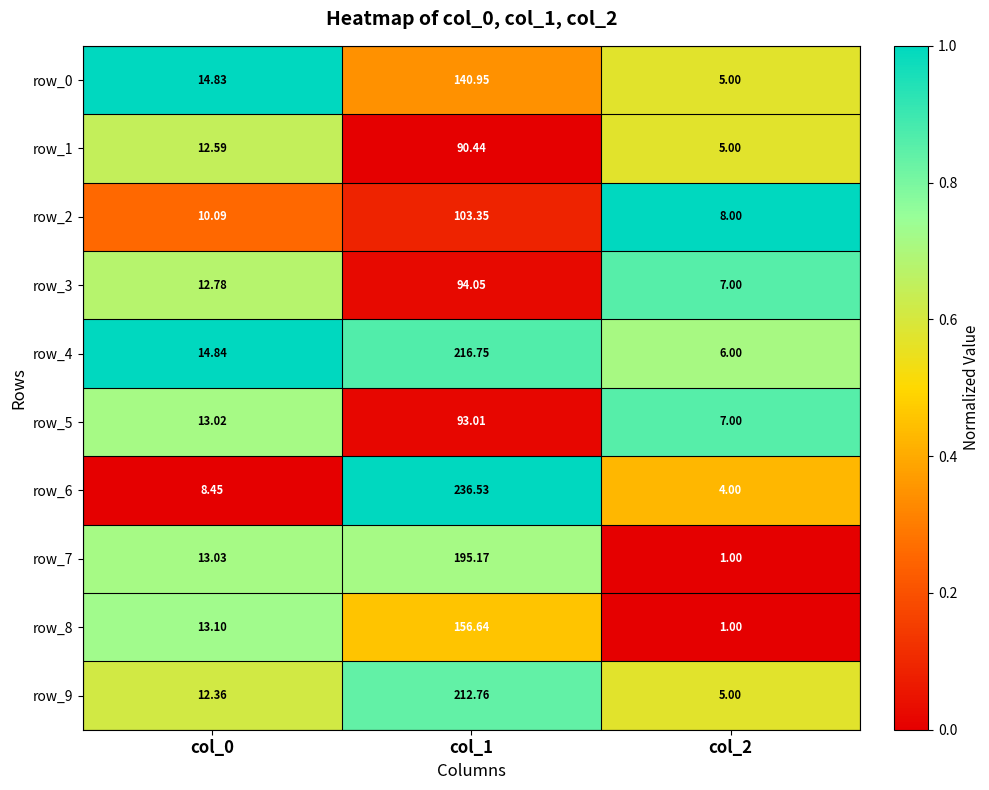

Which series has the largest range (max minus min)?

row_6